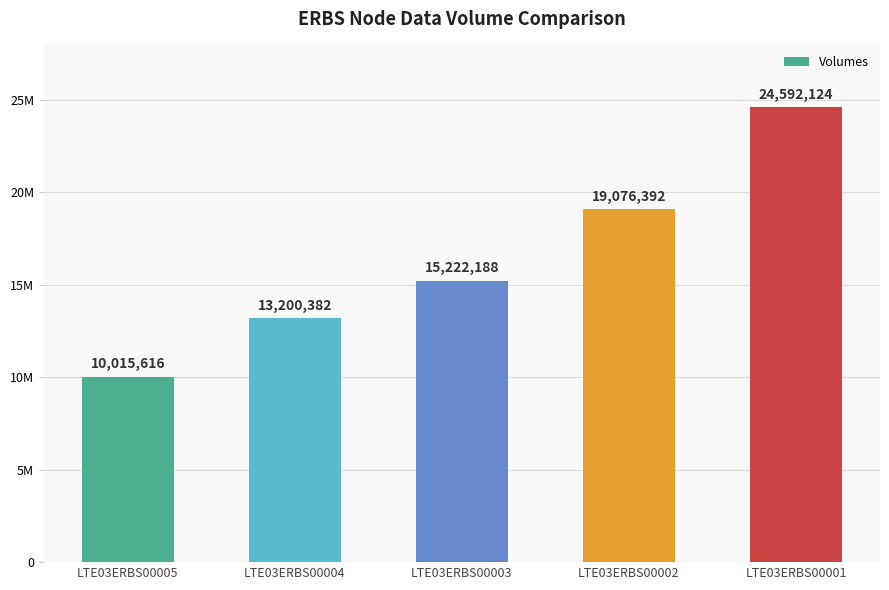

What is the difference between the second highest and minimum values?

9060776